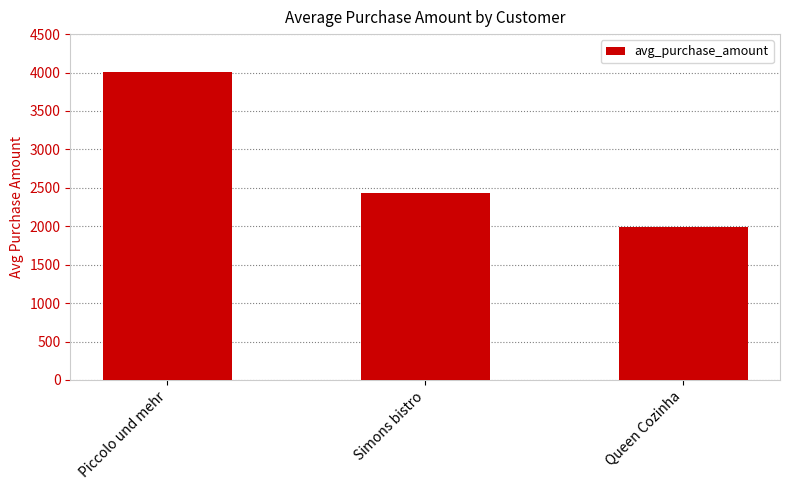

Which label corresponds to the largest value in the chart?

Piccolo und mehr